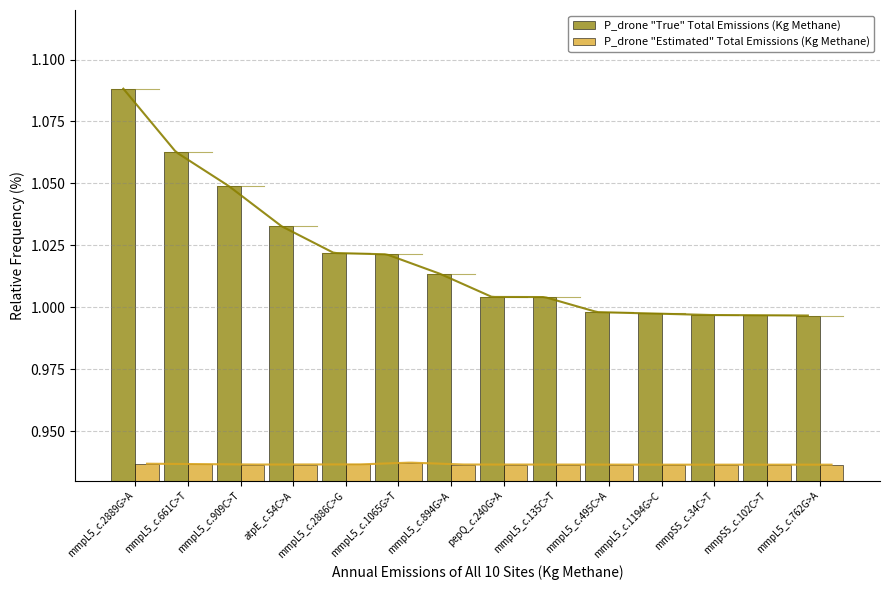

Where does the Odds_Ratio series first go above 1?

mmpL5_c.2889G>A